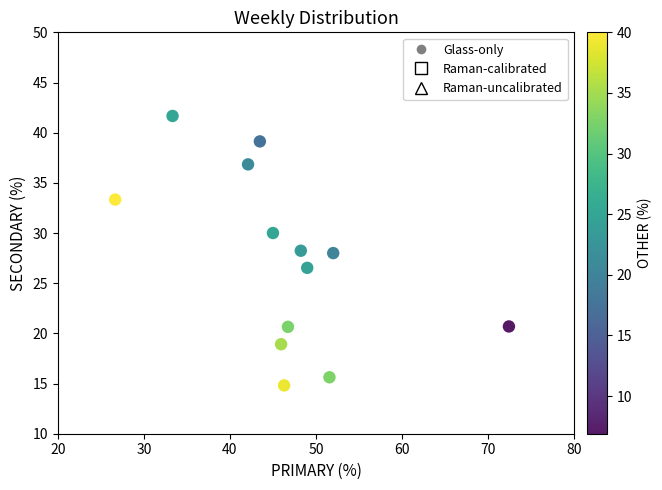

What is the range of Y values (max minus min)?

26.9